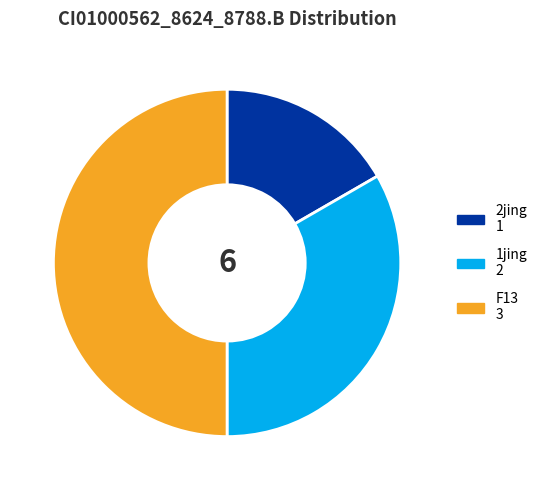

Count the number of slices in the pie.

3